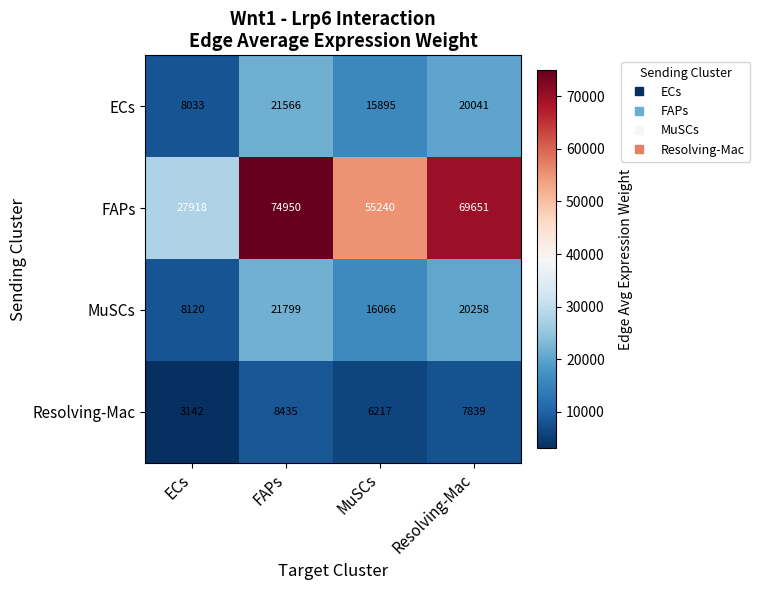

At which label does Resolving-Mac reach its peak?

FAPs